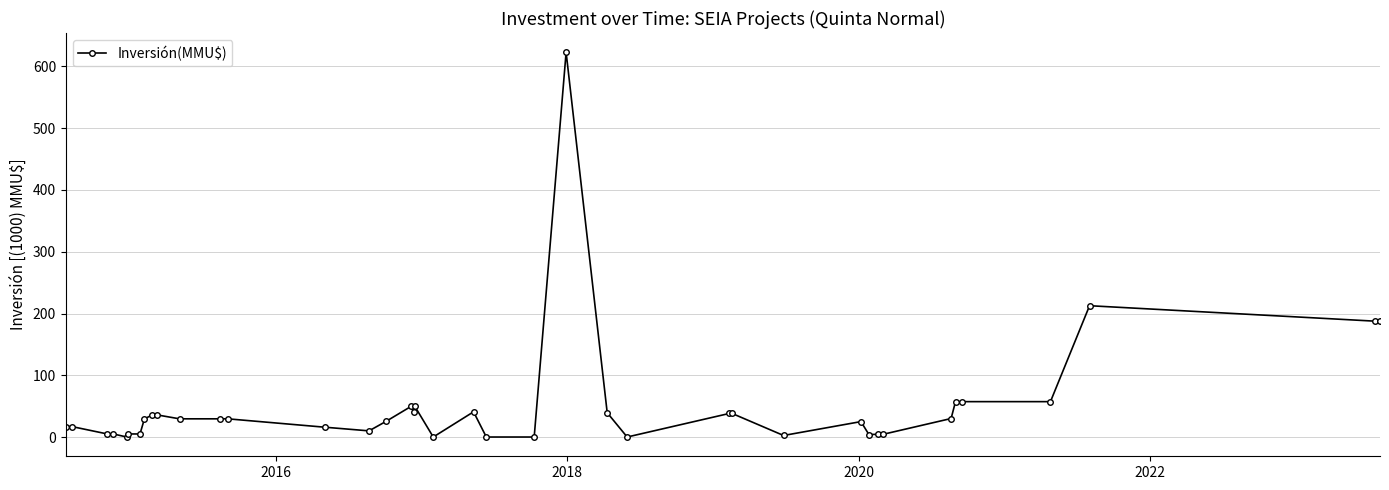

What is the maximum value shown in the chart?

623.0